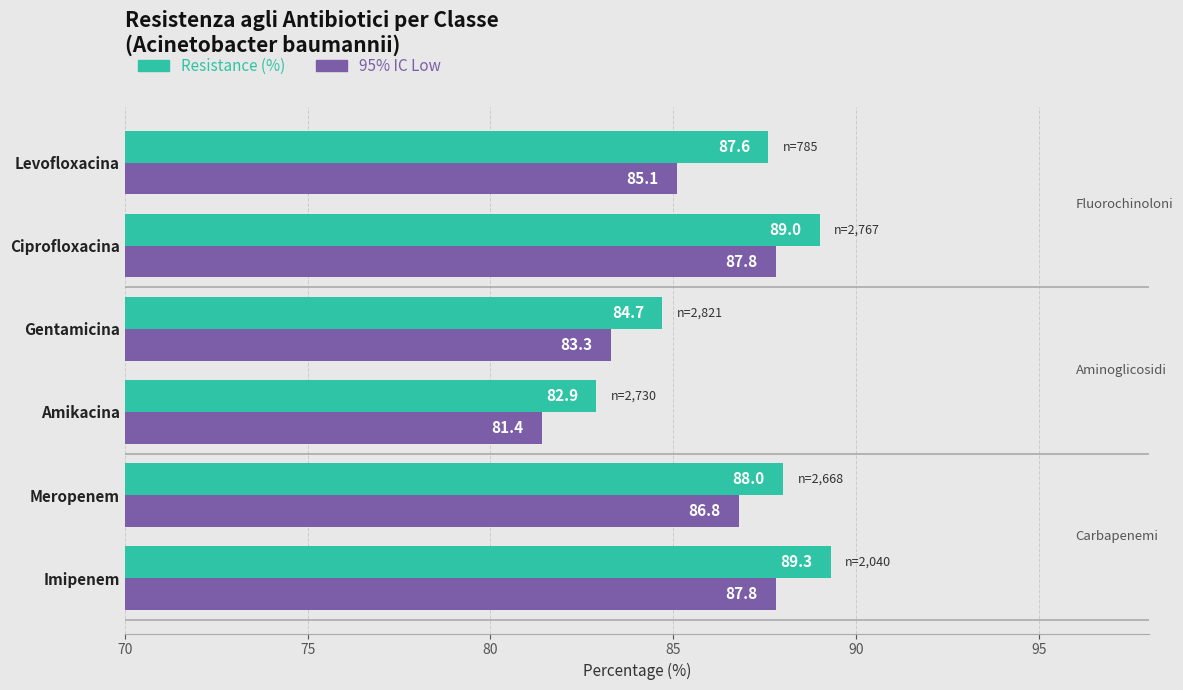

Count the number of categories in the chart.

6